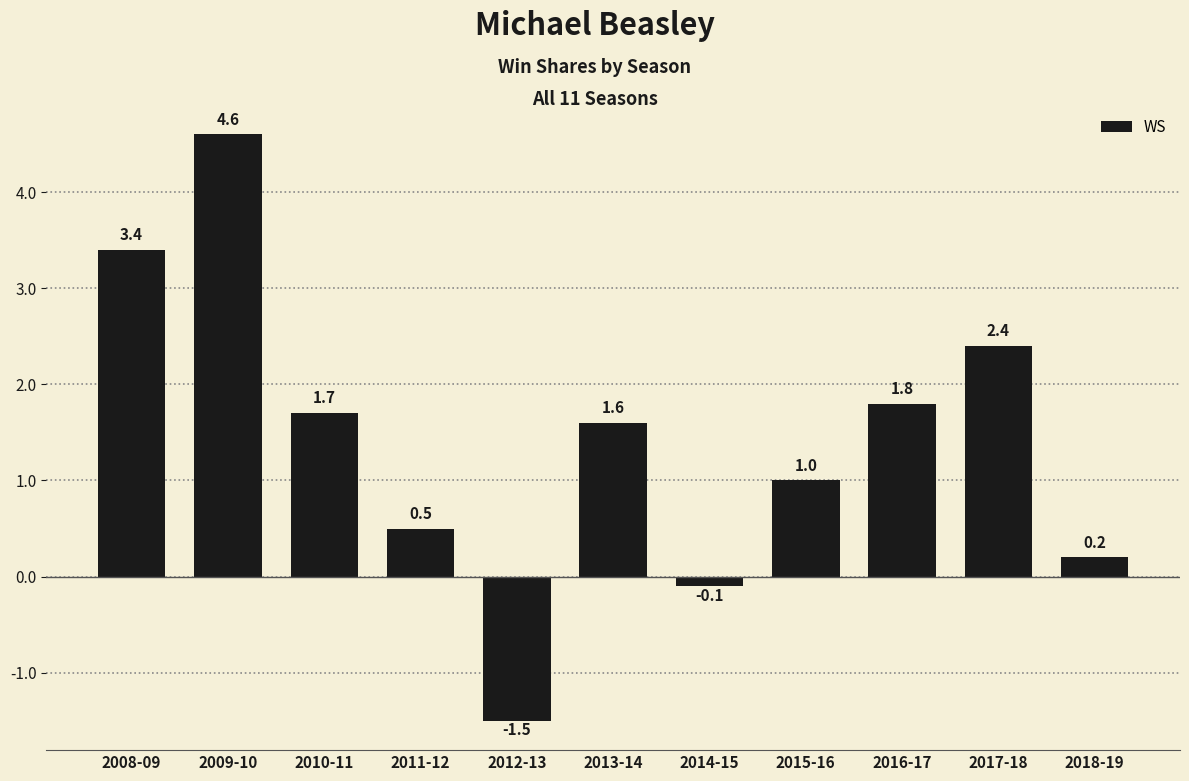

Reading left to right, what are all the values shown in this chart?

2008-09=3.4	2009-10=4.6	2010-11=1.7	2011-12=0.5	2012-13=-1.5	2013-14=1.6	2014-15=-0.1	2015-16=1.0	2016-17=1.8	2017-18=2.4	2018-19=0.2